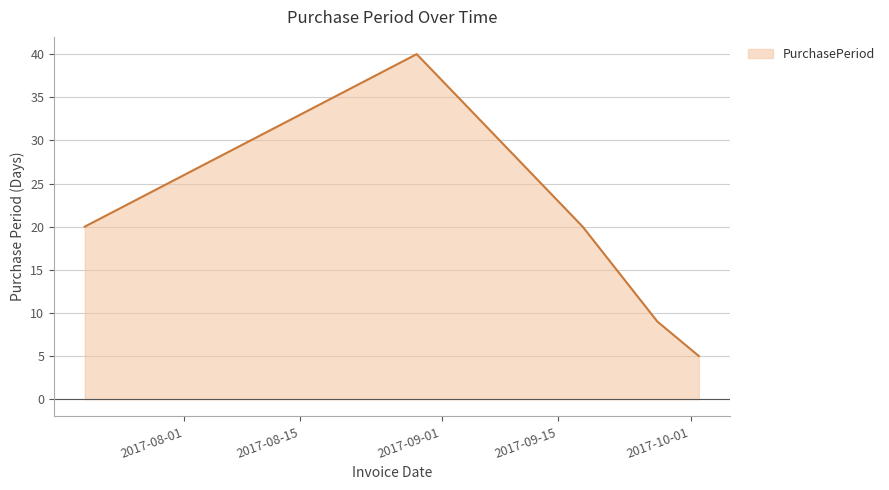

What is the average value?

19